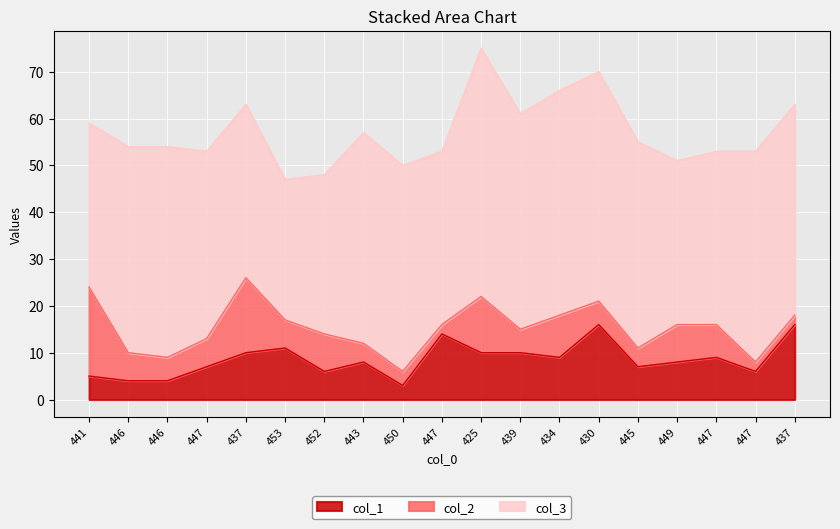

At 447, list the series in order from largest to smallest.

col_3, col_1, col_2